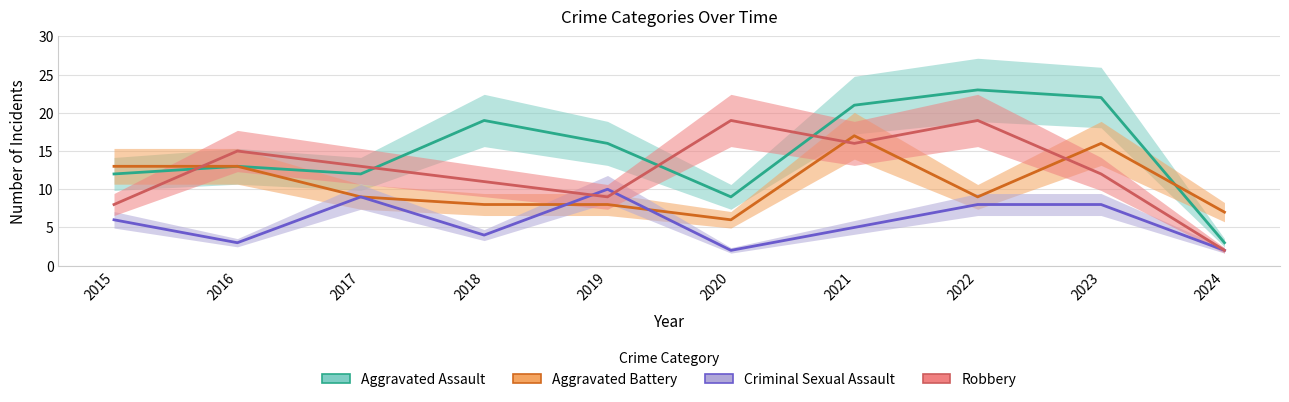

List the series in order of their overall mean, highest first.

Aggravated Assault, Robbery, Aggravated Battery, Criminal Sexual Assault